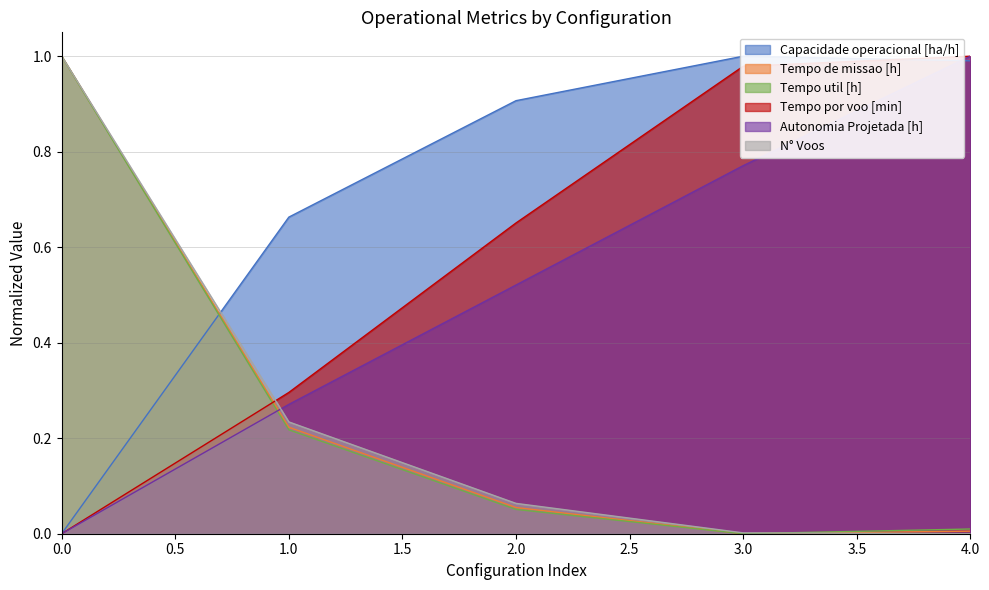

How many data points does each series have?

5